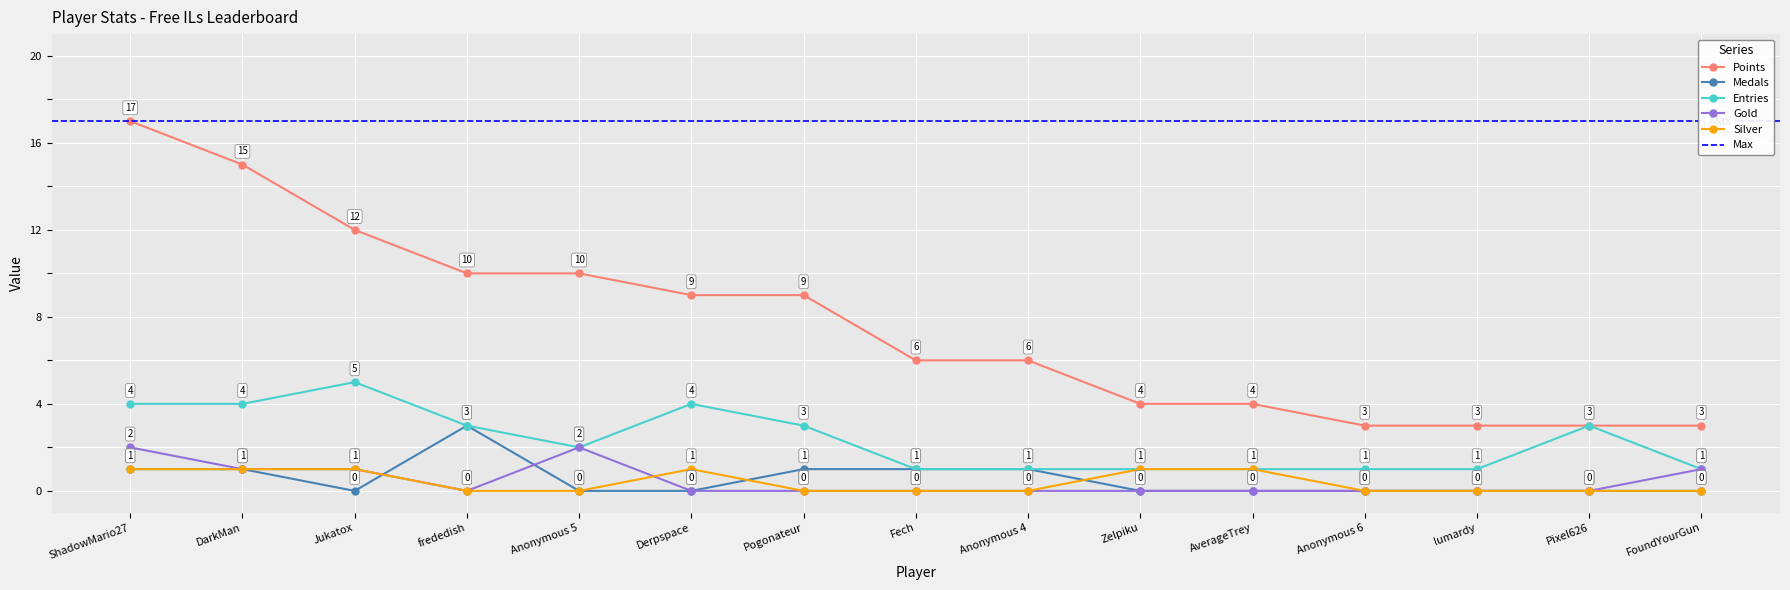

List the series in order of their peak value, highest first.

Points, Entries, Medals, Gold, Silver